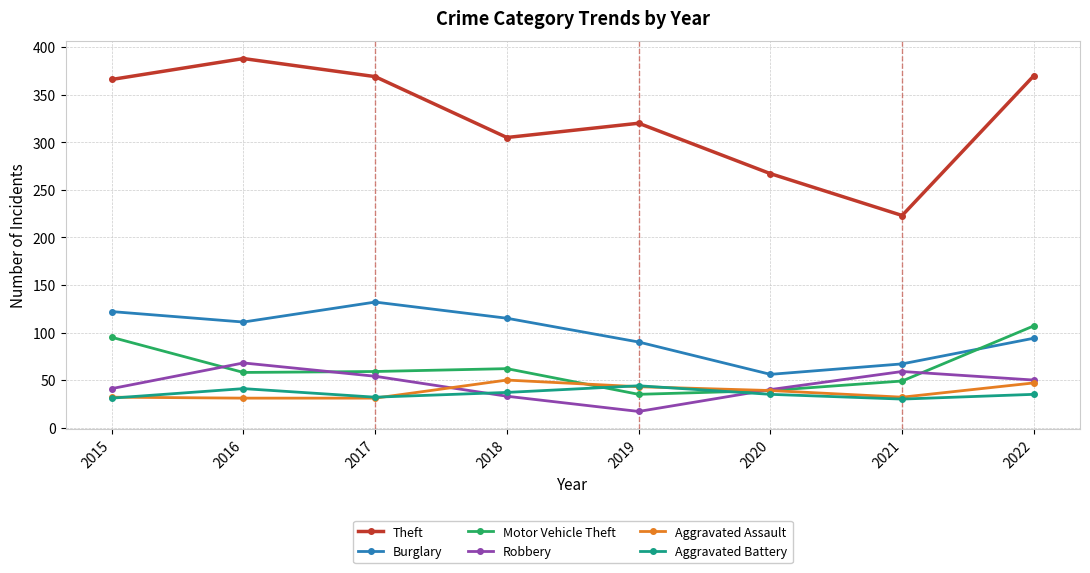

Read the Motor Vehicle Theft value at 2015.

95